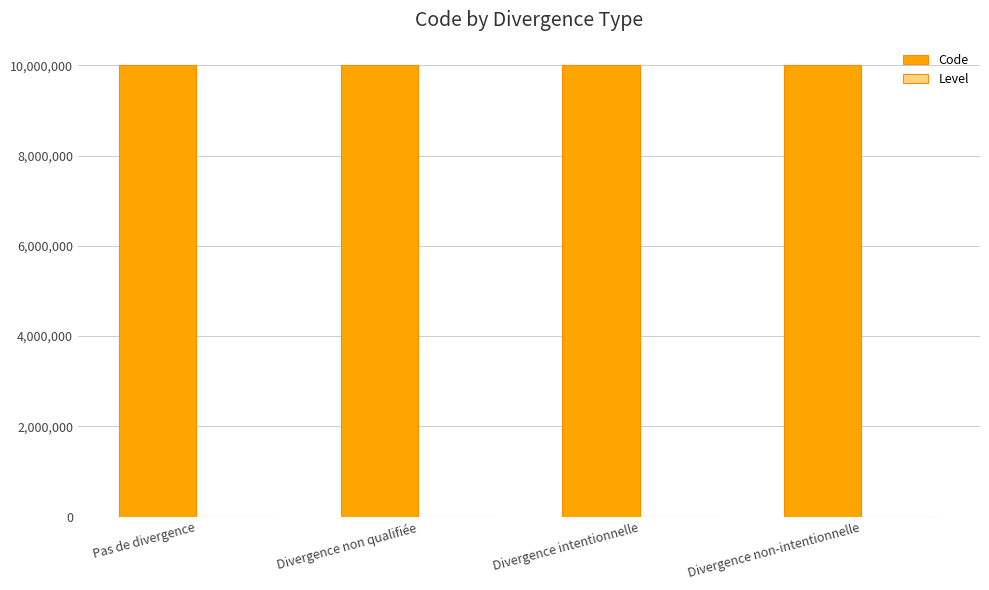

The Code series shows 10000004 at Divergence non-intentionnelle. True or false?

True